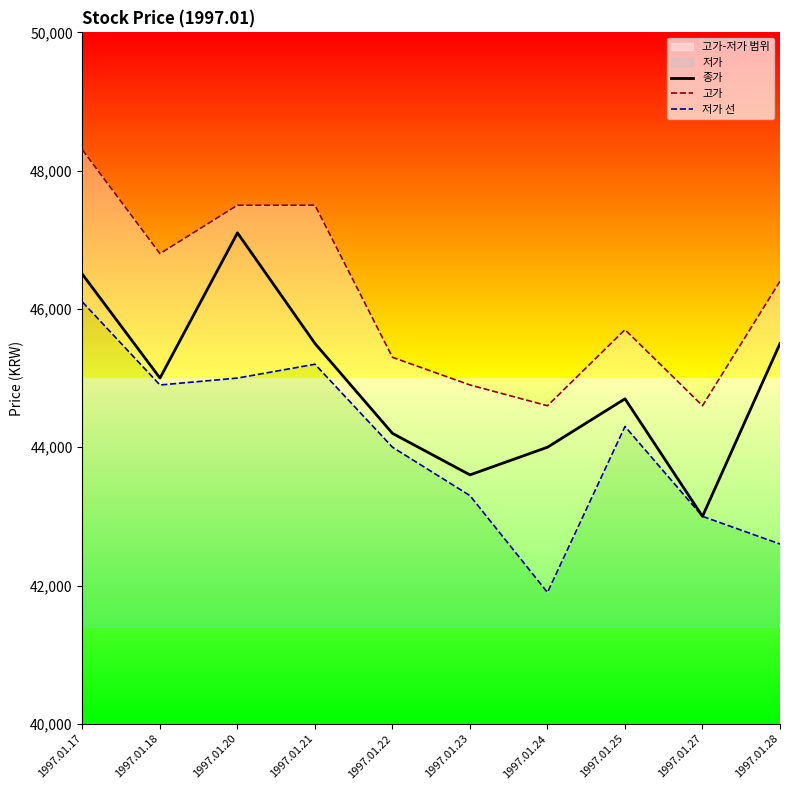

What is the value of the 저가 선 point at the 9th from the left?

43000